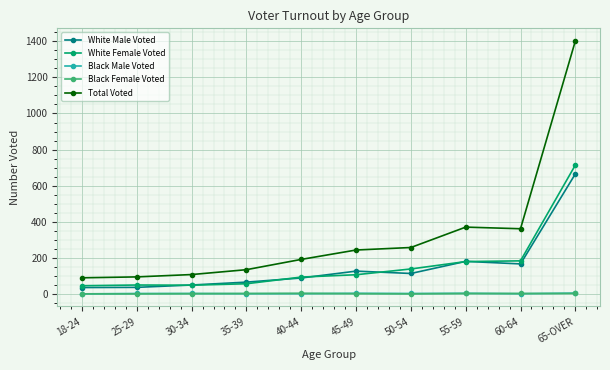

How many series are shown in this chart?

5